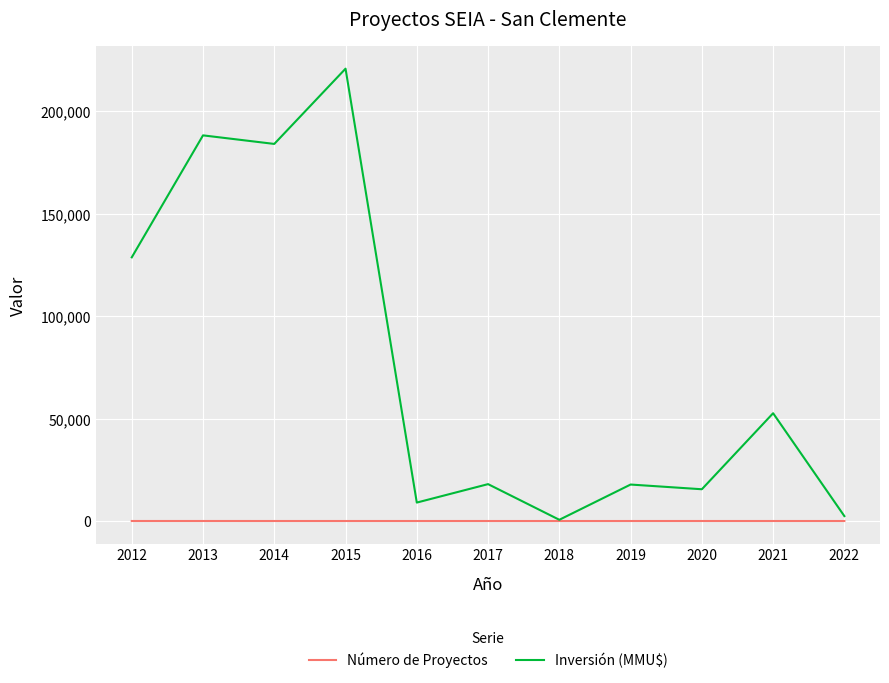

Between 2012 and 2020, which series saw the biggest shift?

Inversión (MMU$)